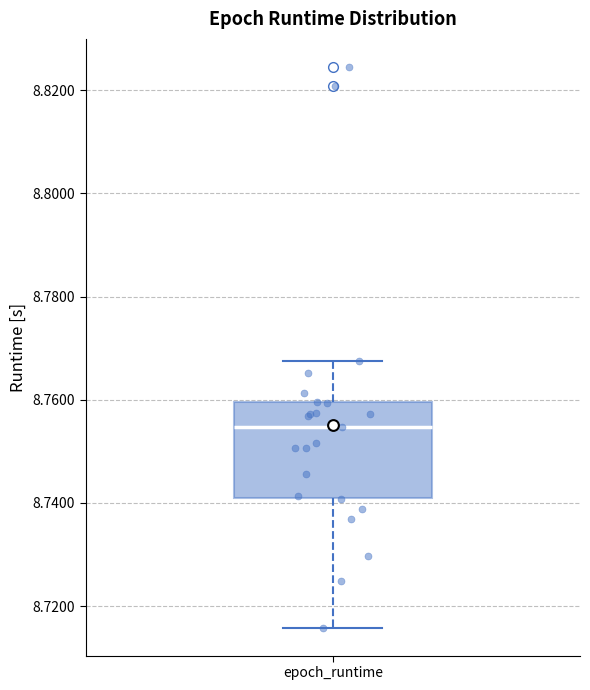

Read this box plot against the y-axis: the position of the median line, the range covered by the box, and the ends of both whiskers. The values are not printed on the chart, so give them approximately, as read against the axis.

median 8.754, box 8.742 to 8.760, whiskers 8.716 to 8.768